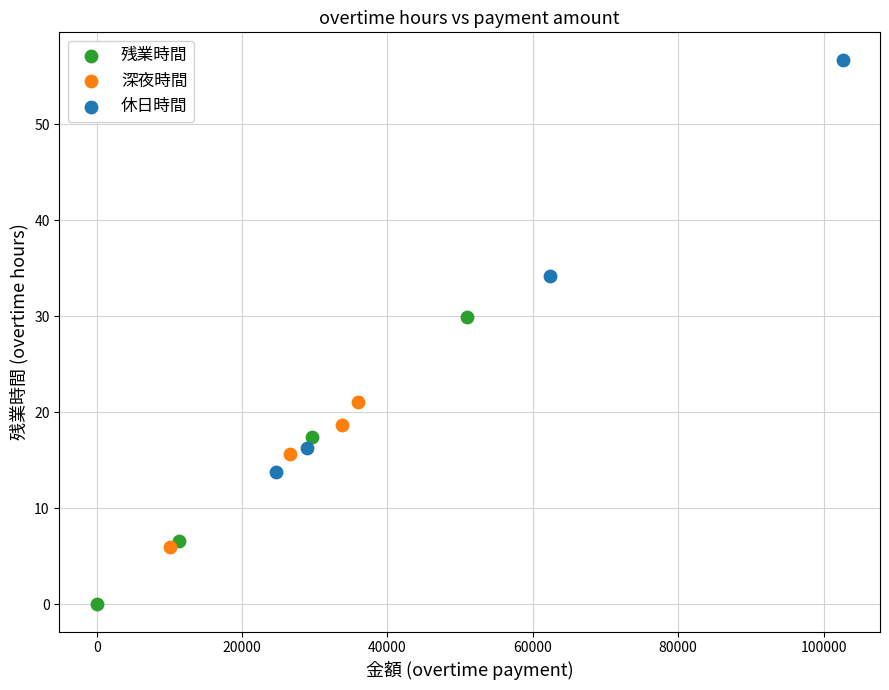

Which series contains the lowest Y value?

残業時間